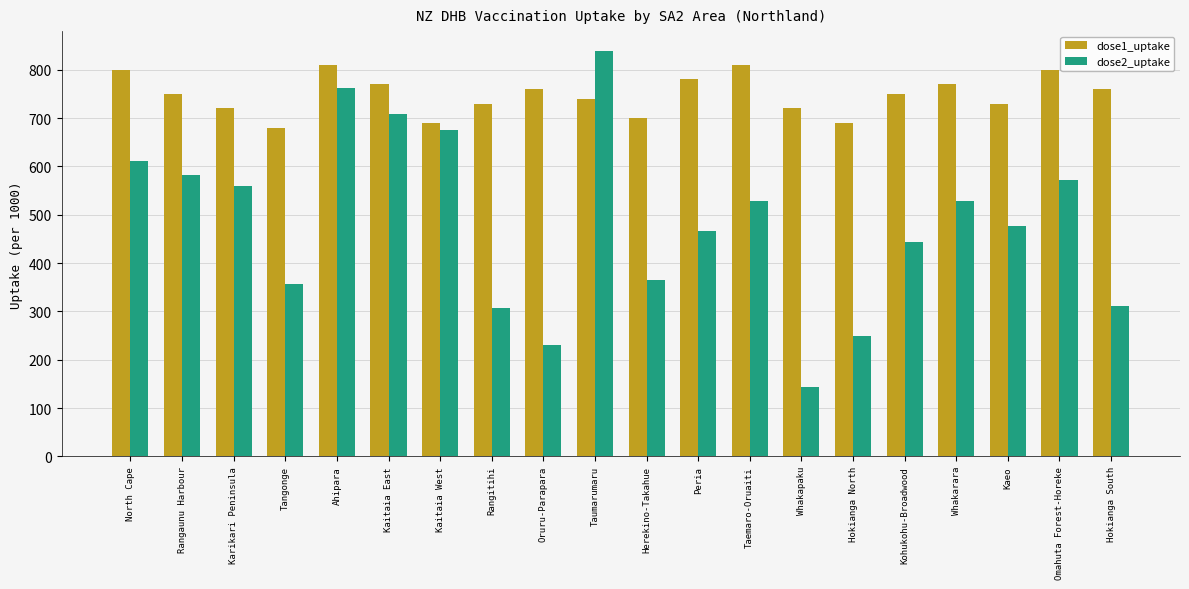

How many bars are there in each group?

2